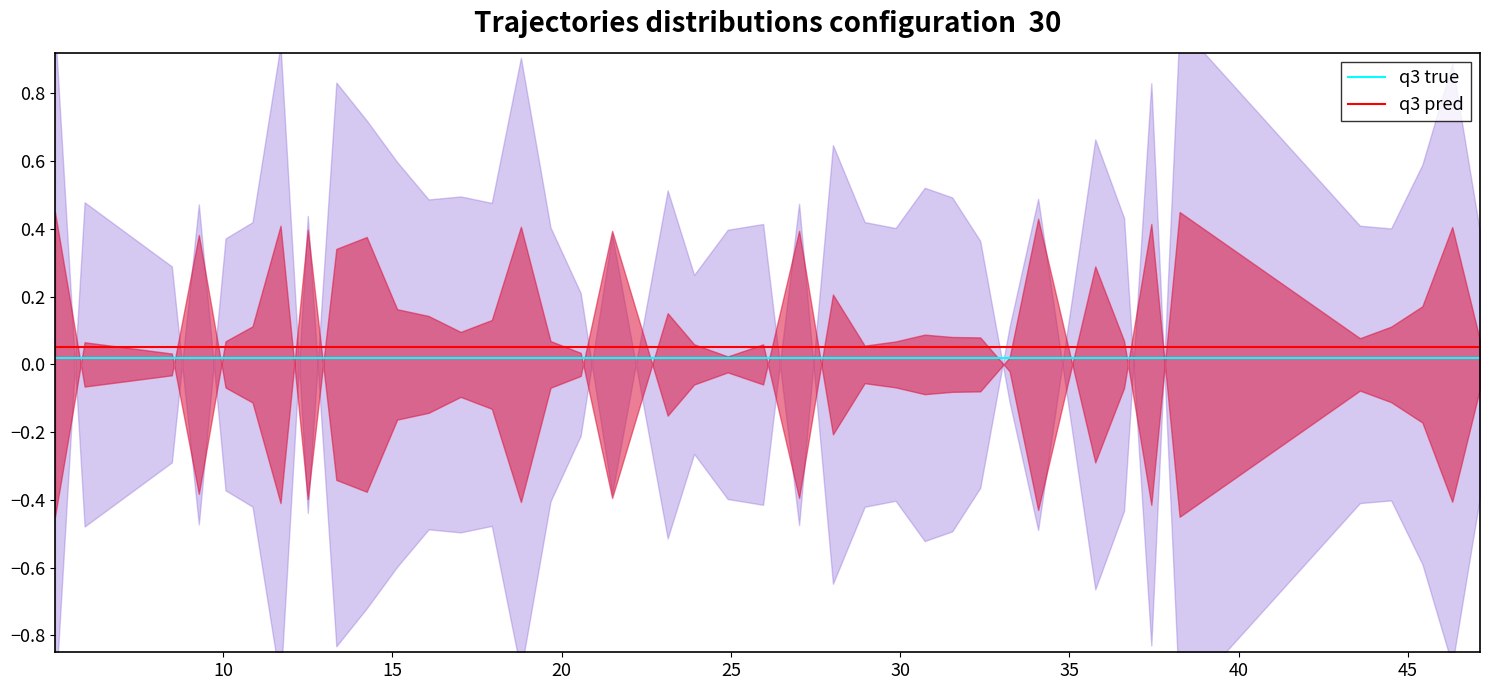

True or false: q3 true and q3 pred intersect in this chart.

False